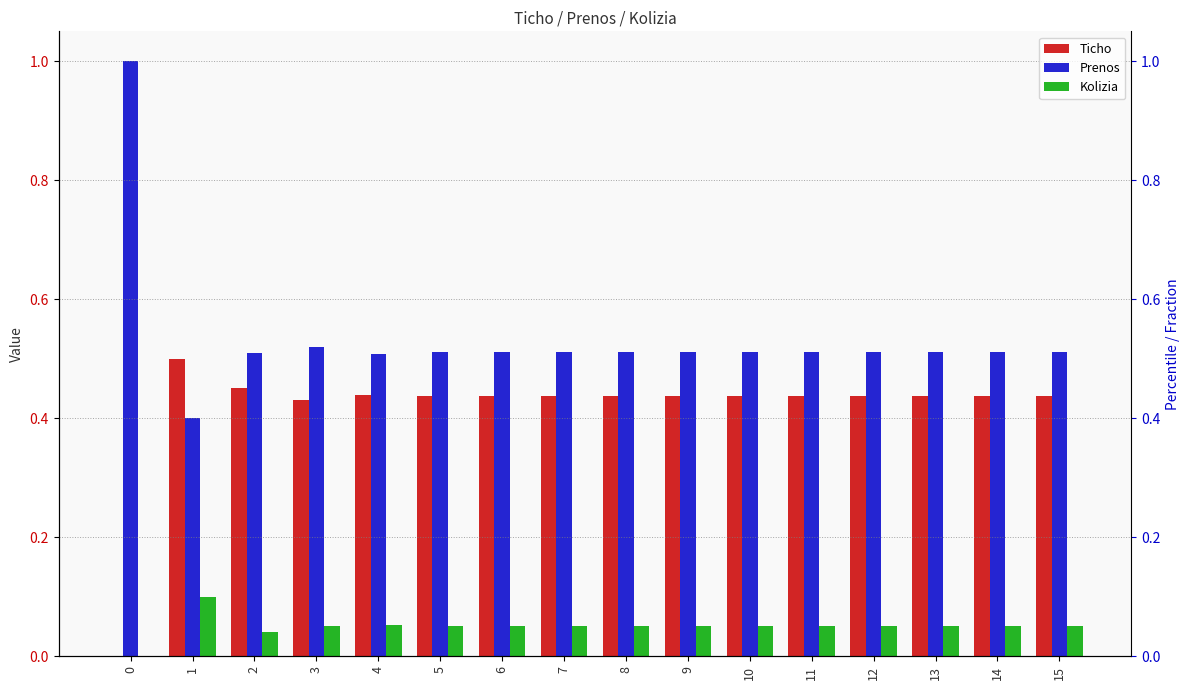

Between 3 and 5, which series saw the biggest shift?

Ticho